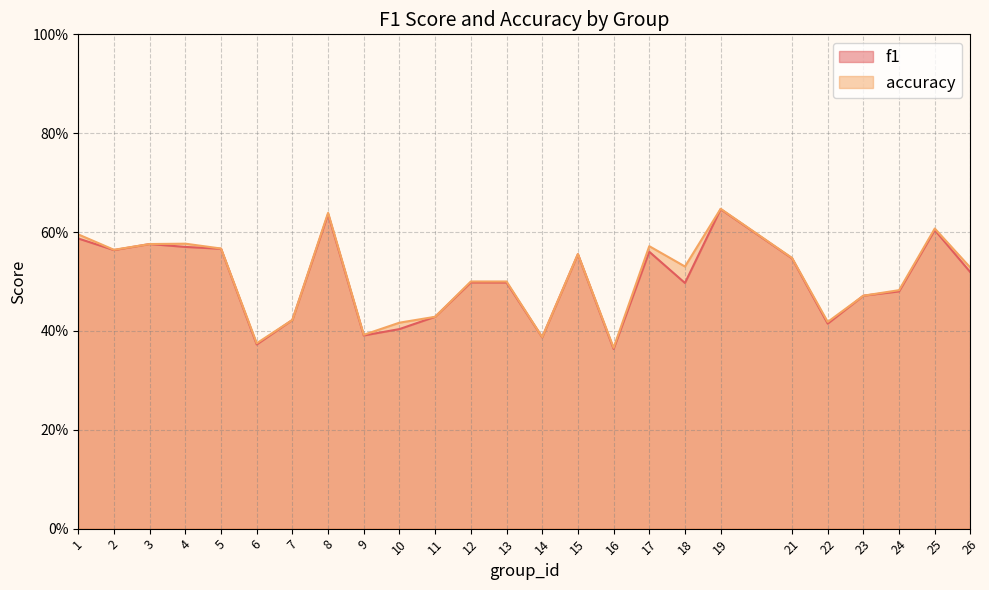

True or false: f1 and accuracy cross at least once.

False